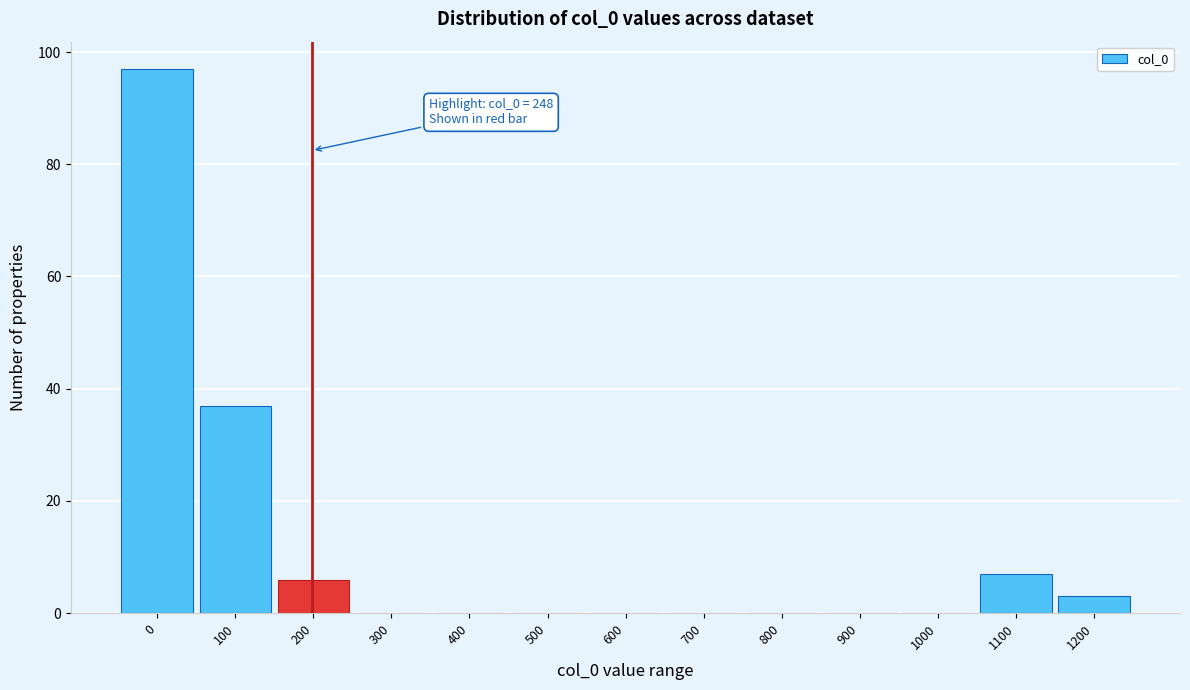

Reading left to right, list all the values displayed in this chart.

0=97	100=37	200=6	300=0	400=0	500=0	600=0	700=0	800=0	900=0	1000=0	1100=7	1200=3